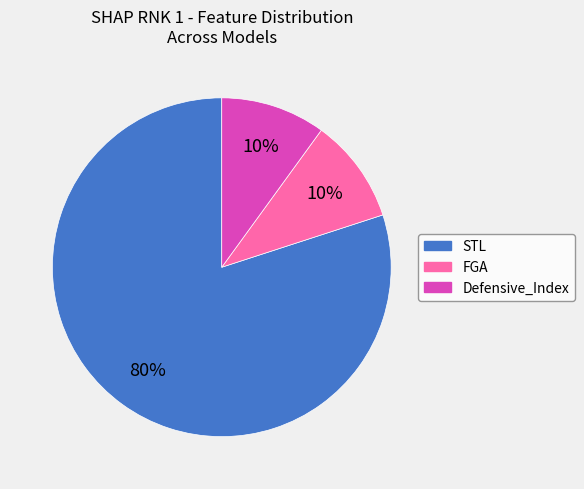

Is the sum of STL and Defensive_Index greater than half?

Yes